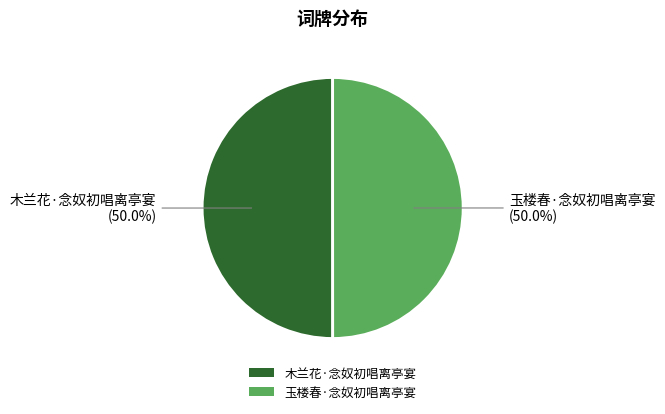

How many segments does this pie chart have?

2